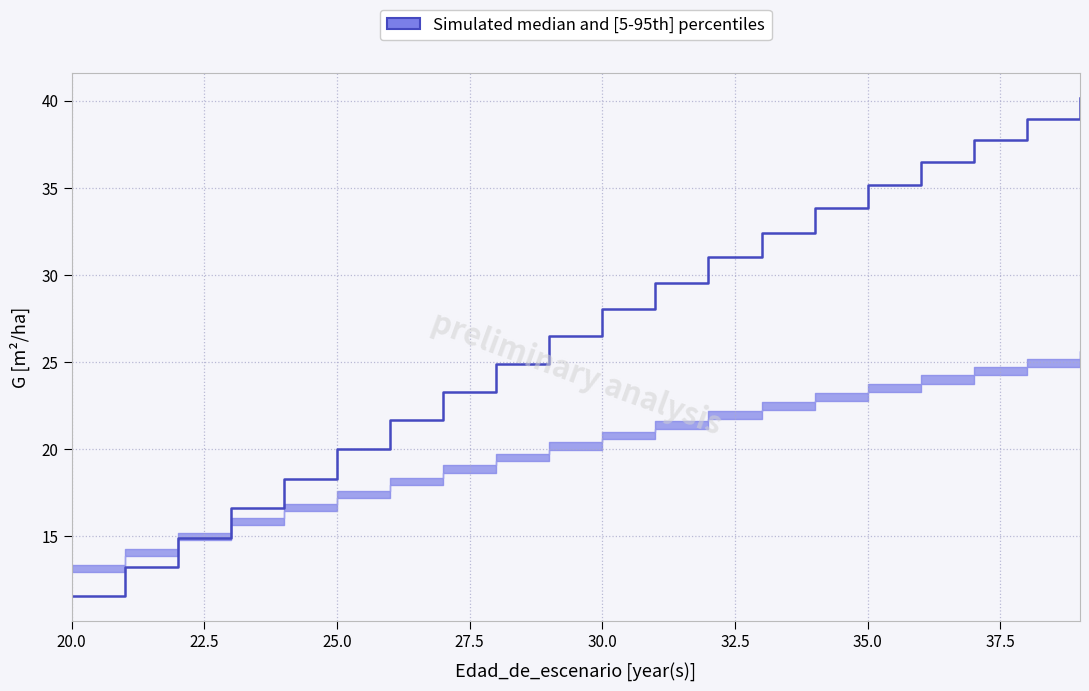

Which category has the highest value in the dbh_medio series?

39